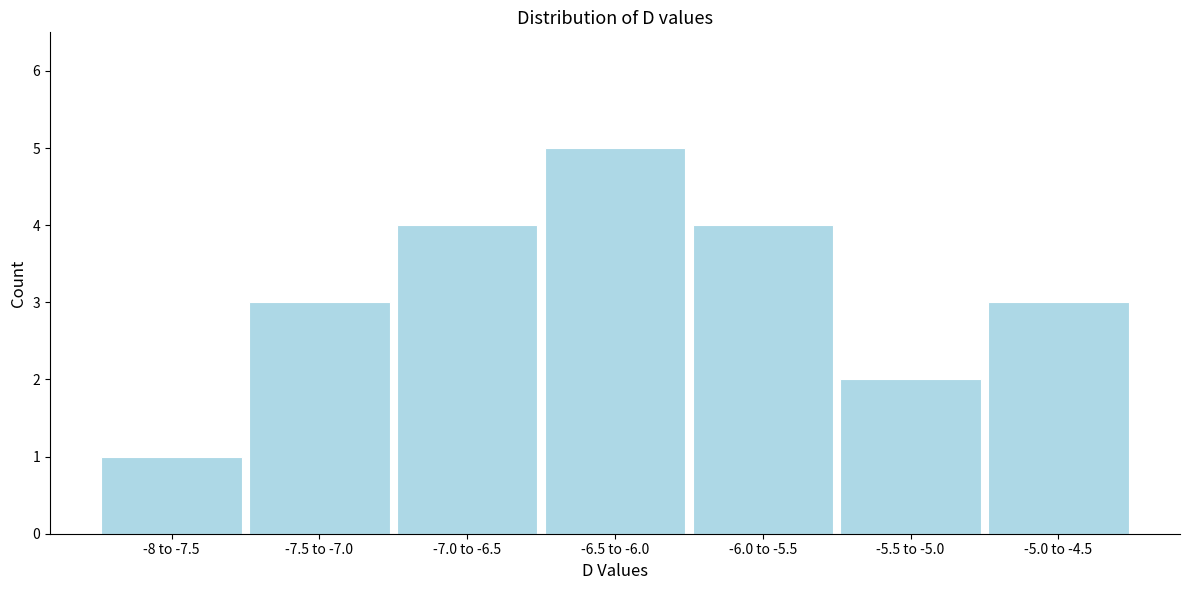

Reading right to left, extract all data points from this chart.

3	2	4	5	4	3	1